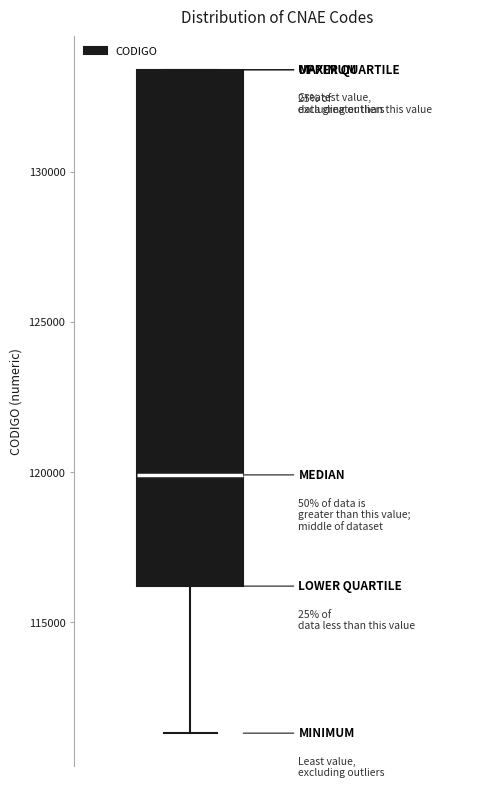

Read this box plot against the y-axis: the position of the median line, the range covered by the box, and the ends of both whiskers. The values are not printed on the chart, so give them approximately, as read against the axis.

median 120000, box 116000 to 133500, whiskers 111500 to 133500